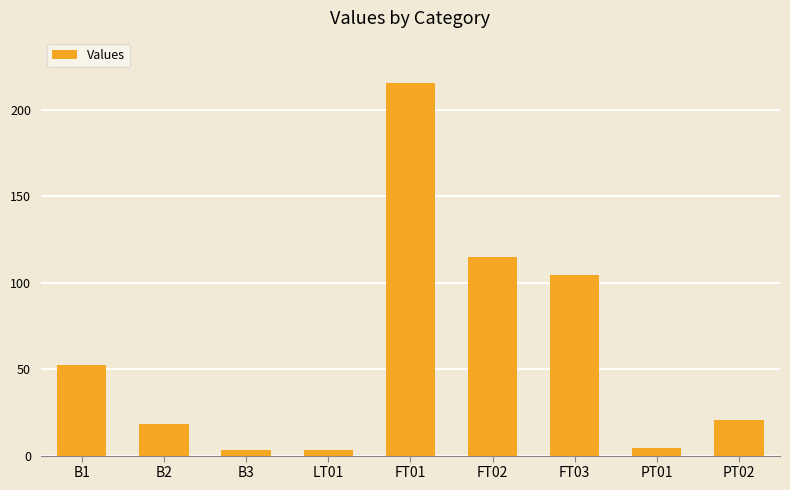

What is the value of the 7th bar from the left?

104.2